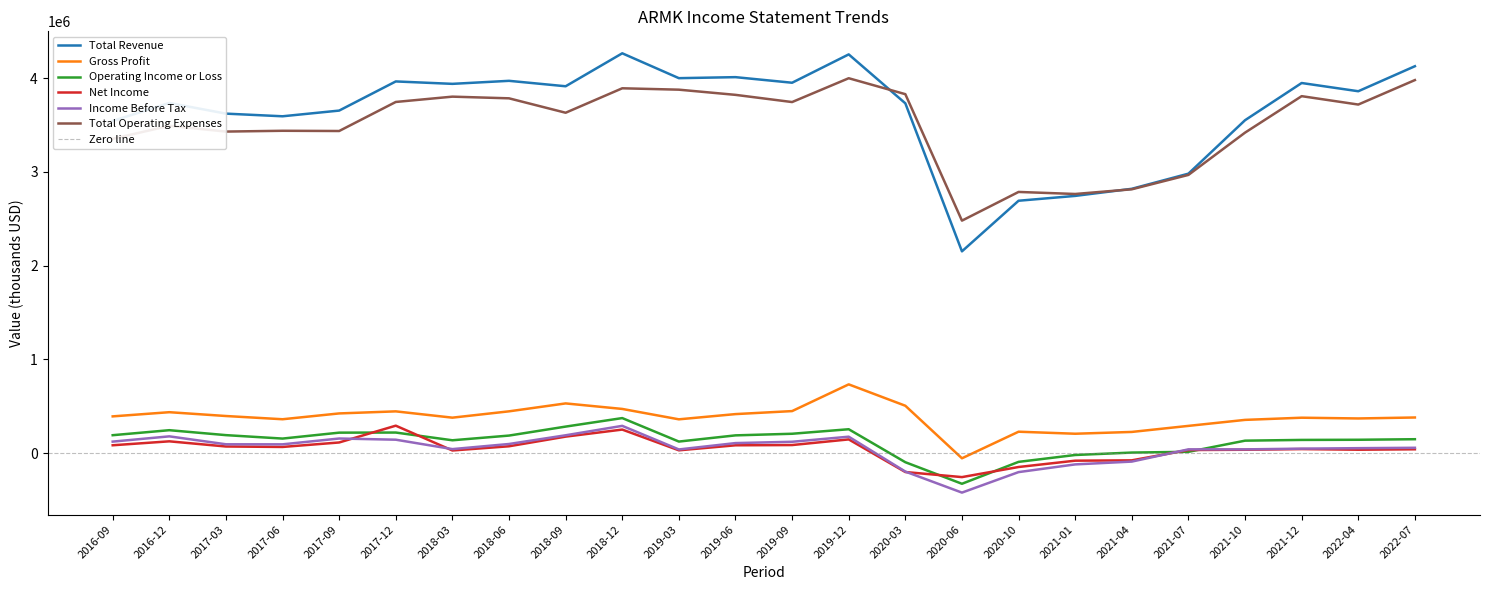

The value of Gross Profit at 2021-10 is 564446. True or false?

False